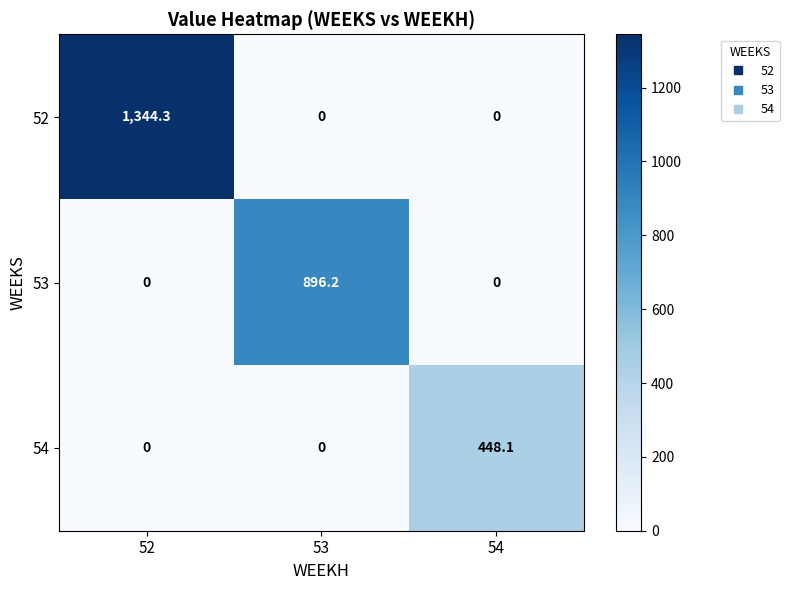

True or false: 53 has a value of 0.0 at 54.

True